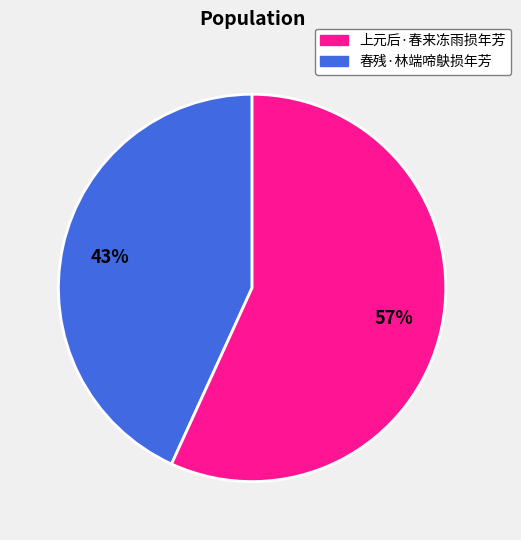

Is there a majority slice in this chart?

Yes